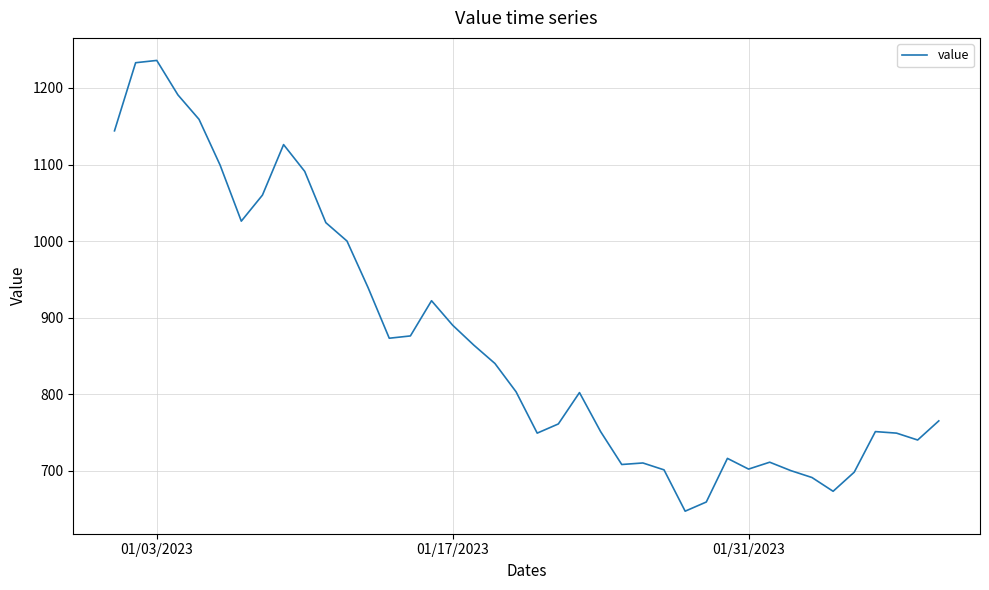

What is the greatest value displayed?

1236